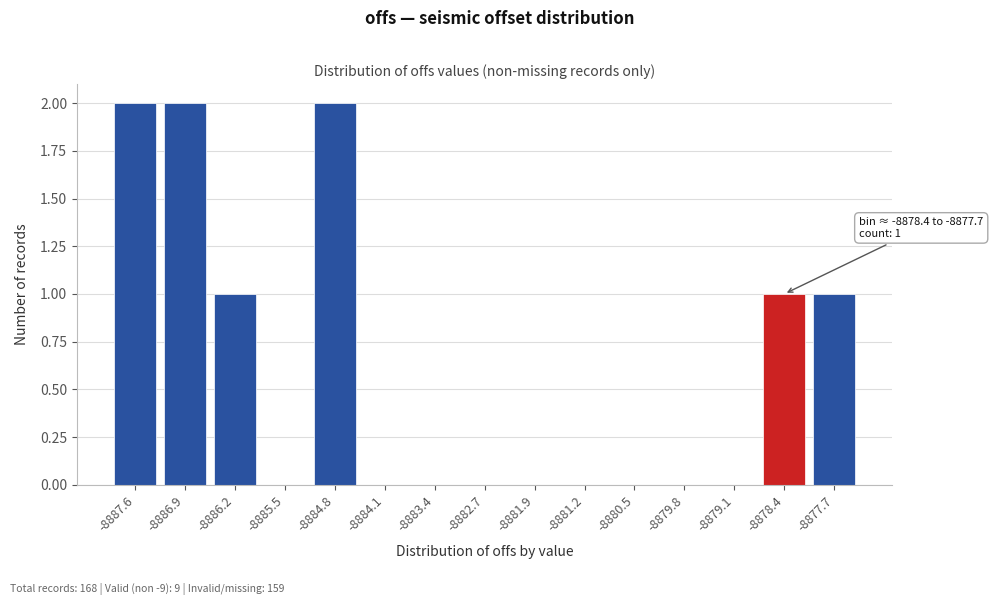

Reading left to right, transcribe all the data shown in this chart.

-8887.6=2	-8886.9=2	-8886.2=1	-8885.5=0	-8884.8=2	-8884.1=0	-8883.4=0	-8882.7=0	-8881.9=0	-8881.2=0	-8880.5=0	-8879.8=0	-8879.1=0	-8878.4=1	-8877.7=1